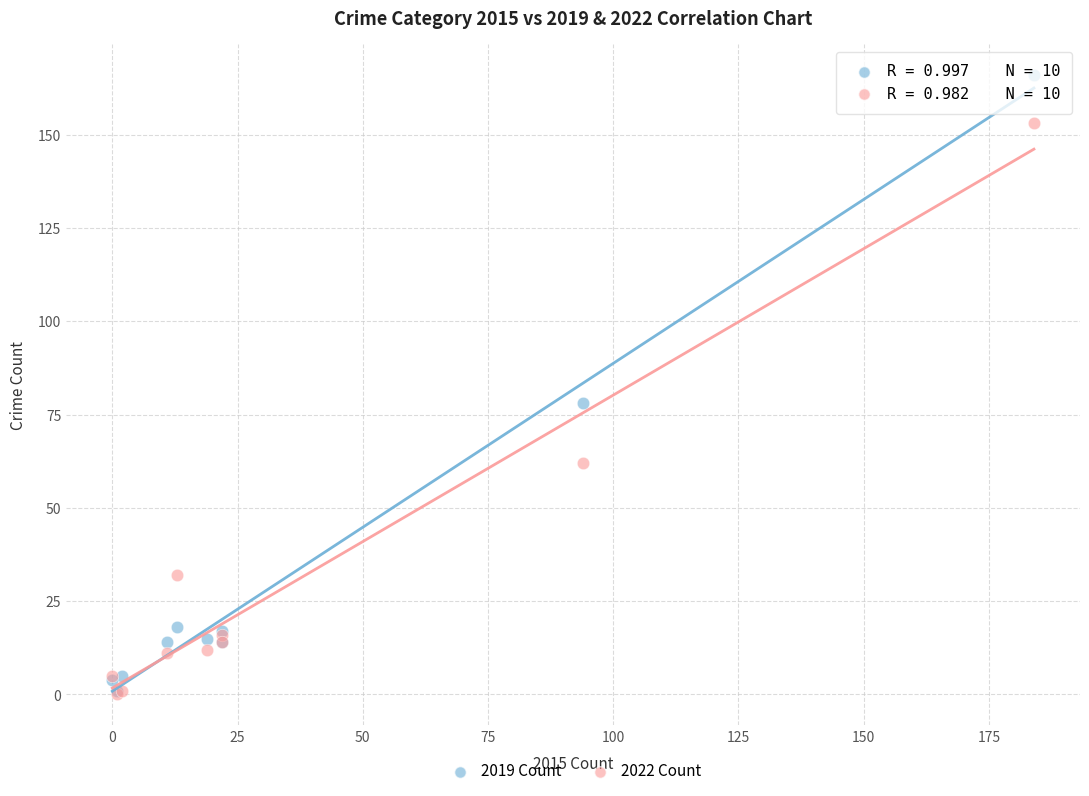

Across all series, what Y value is closest to 83?

78